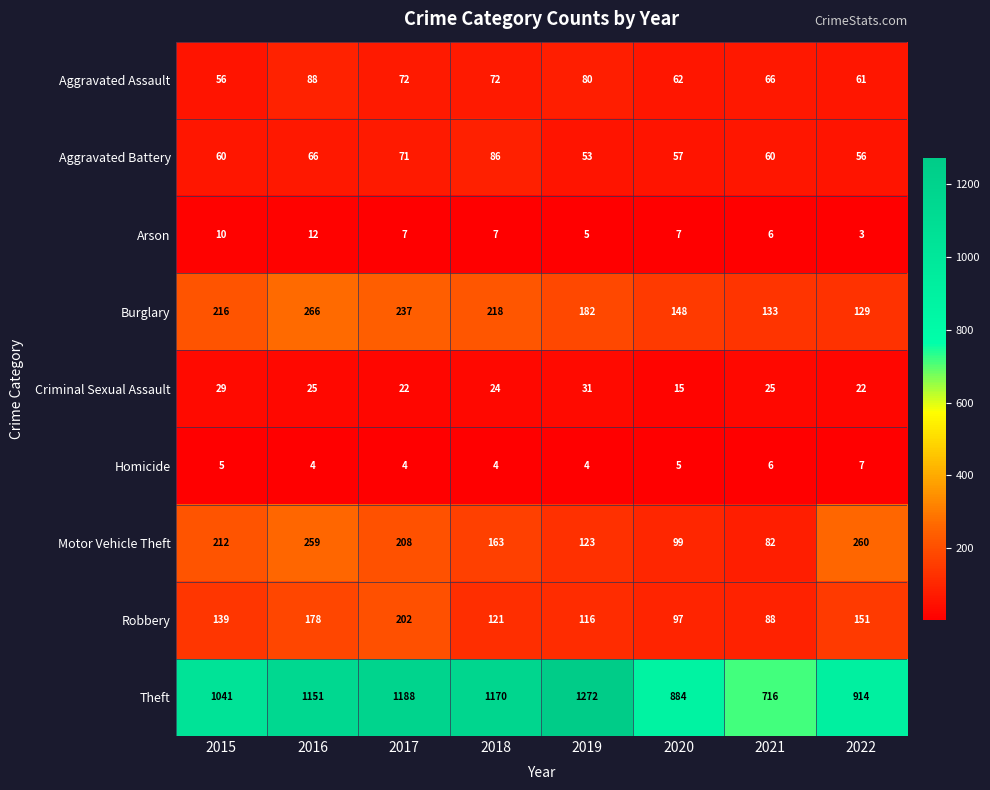

What is the difference between the Aggravated Battery values at 2017 and 2015?

11